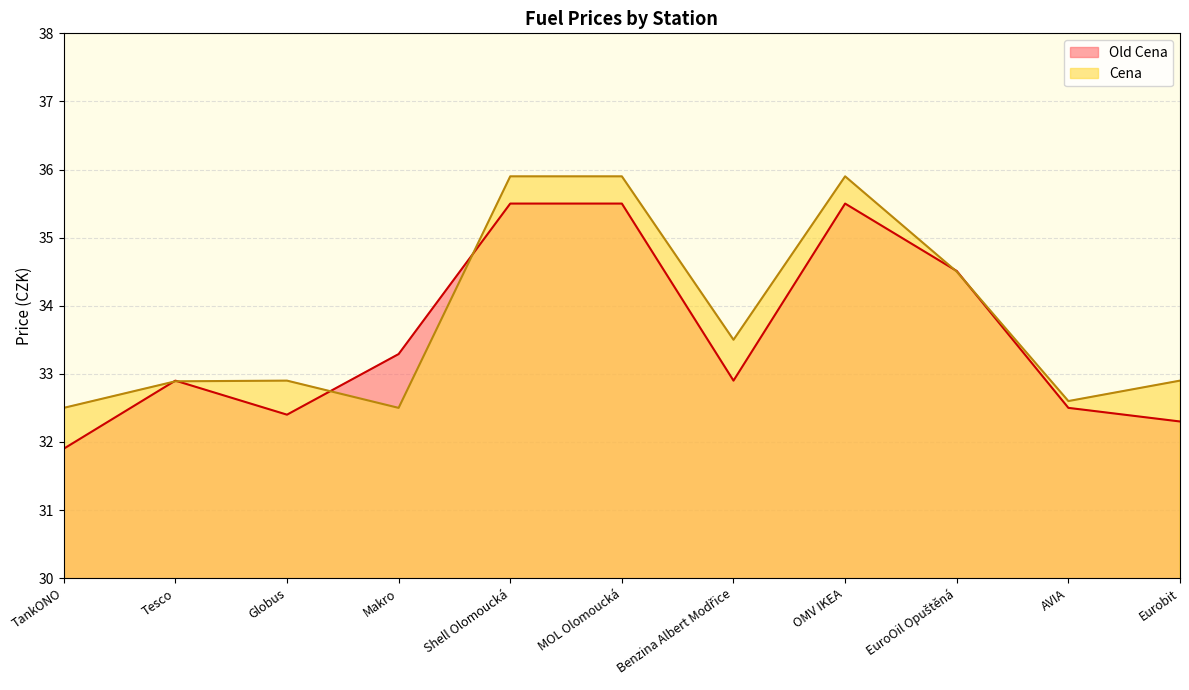

Between Benzina Albert Modřice and AVIA, which series saw the biggest shift?

Cena